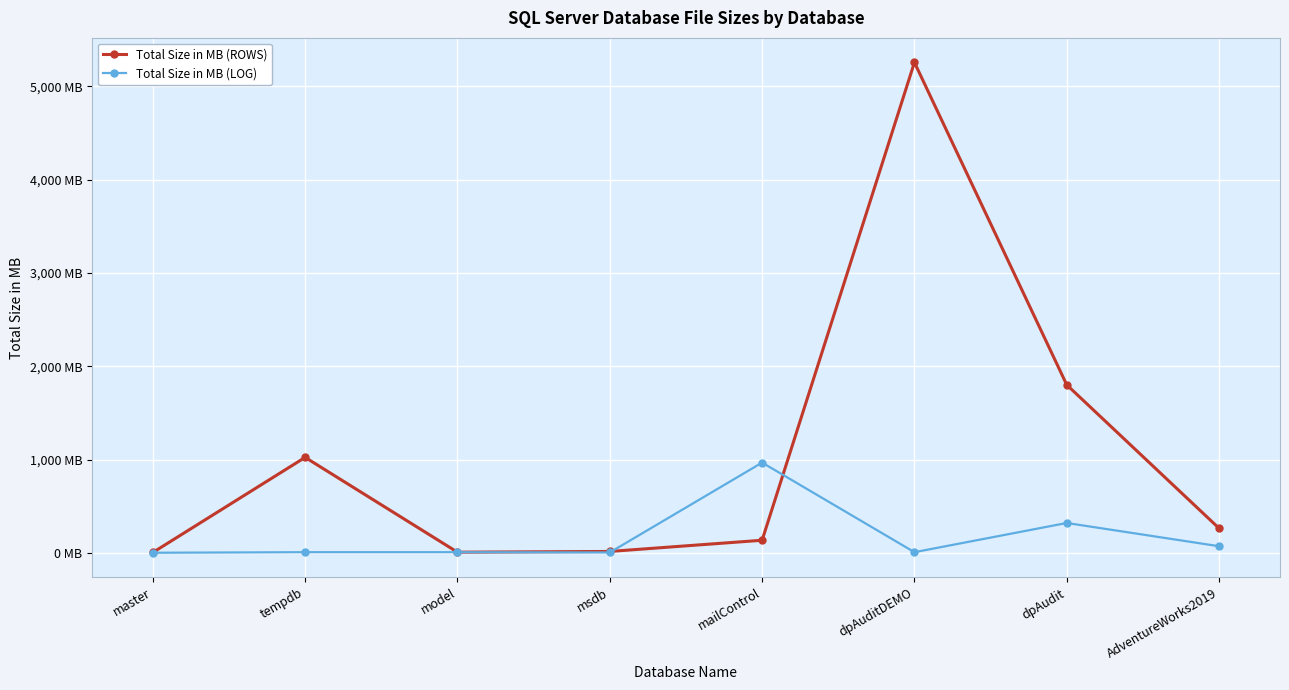

Does the chart have visible grid lines?

Yes